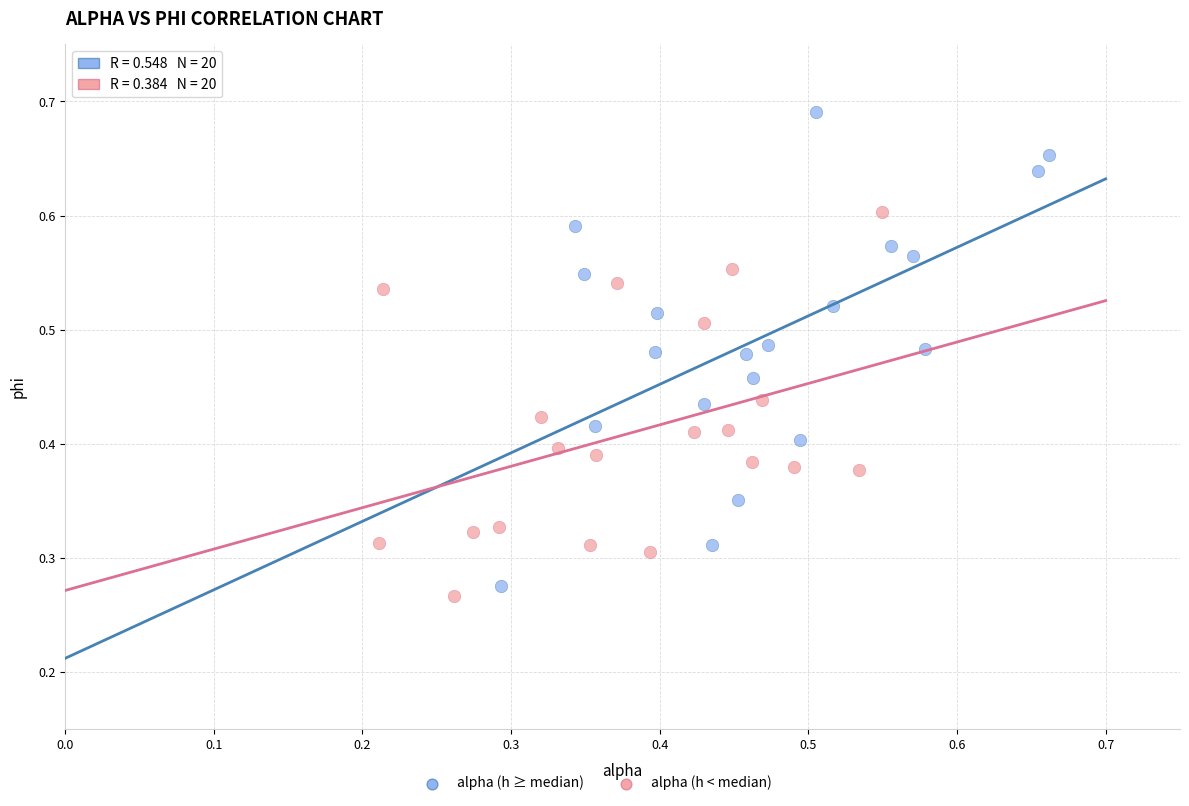

Which series has the widest spread of Y values?

alpha (h ≥ median)